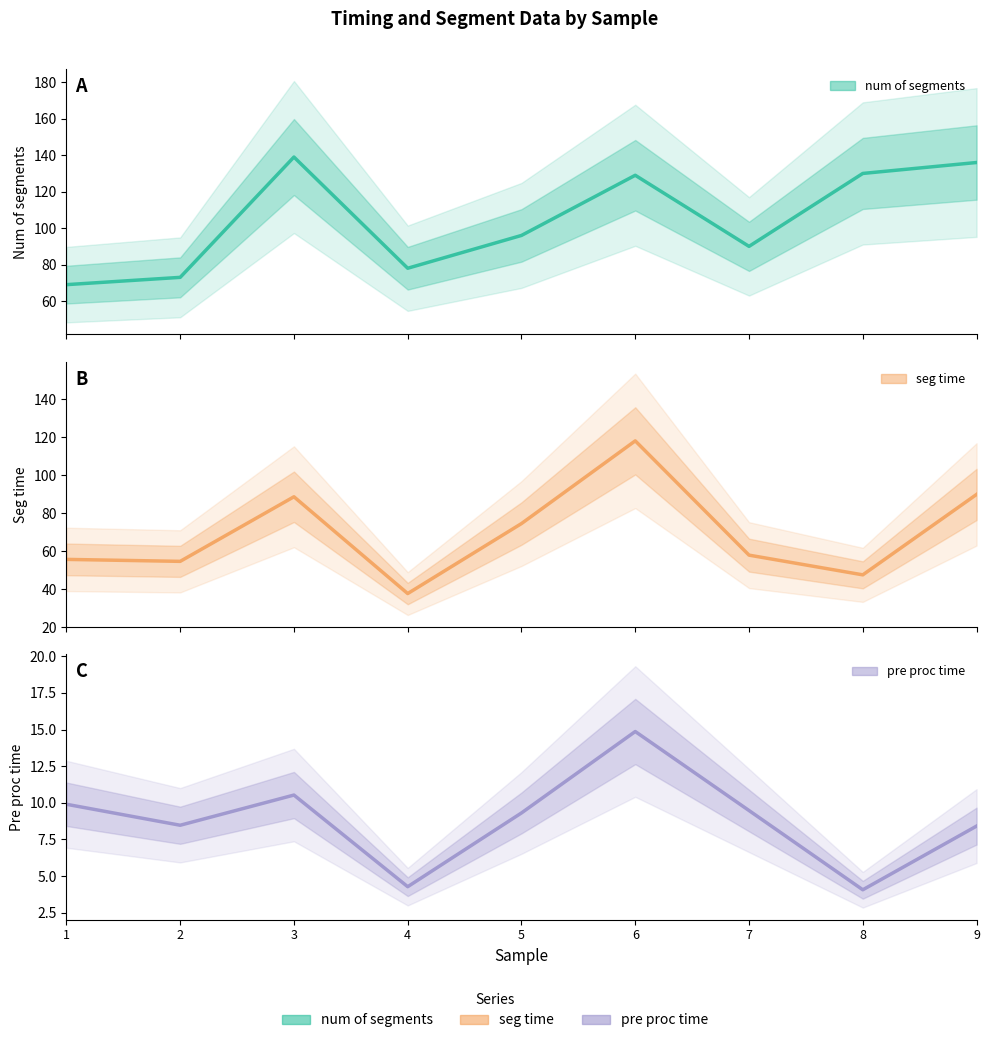

Does the chart have visible grid lines?

No